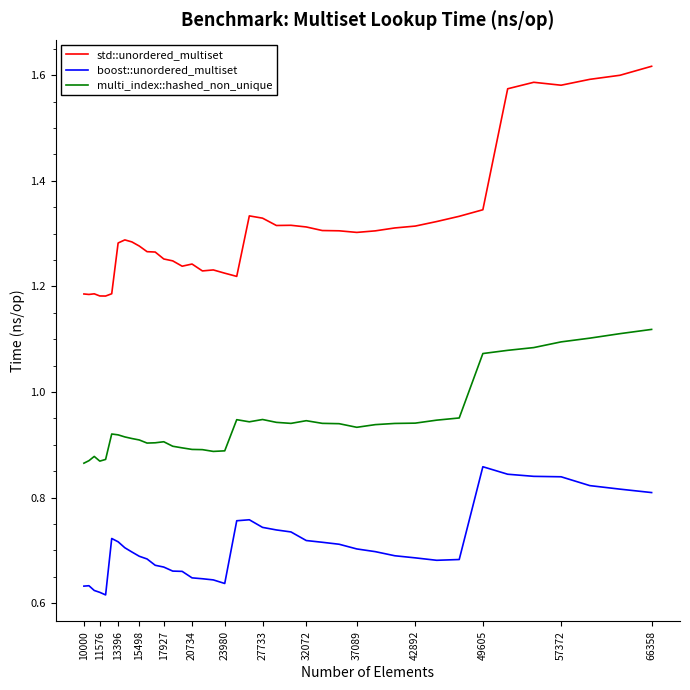

Rank the series by their maximum value, from highest to lowest.

std::unordered_multiset, multi_index::hashed_non_unique, boost::unordered_multiset